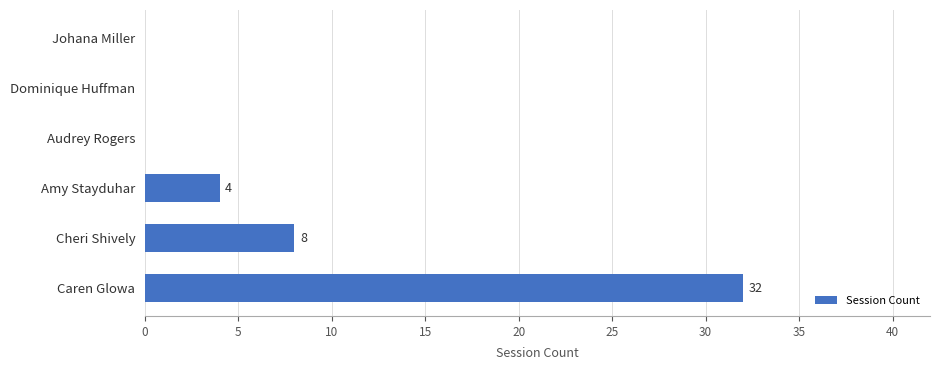

How many positive values are there?

3